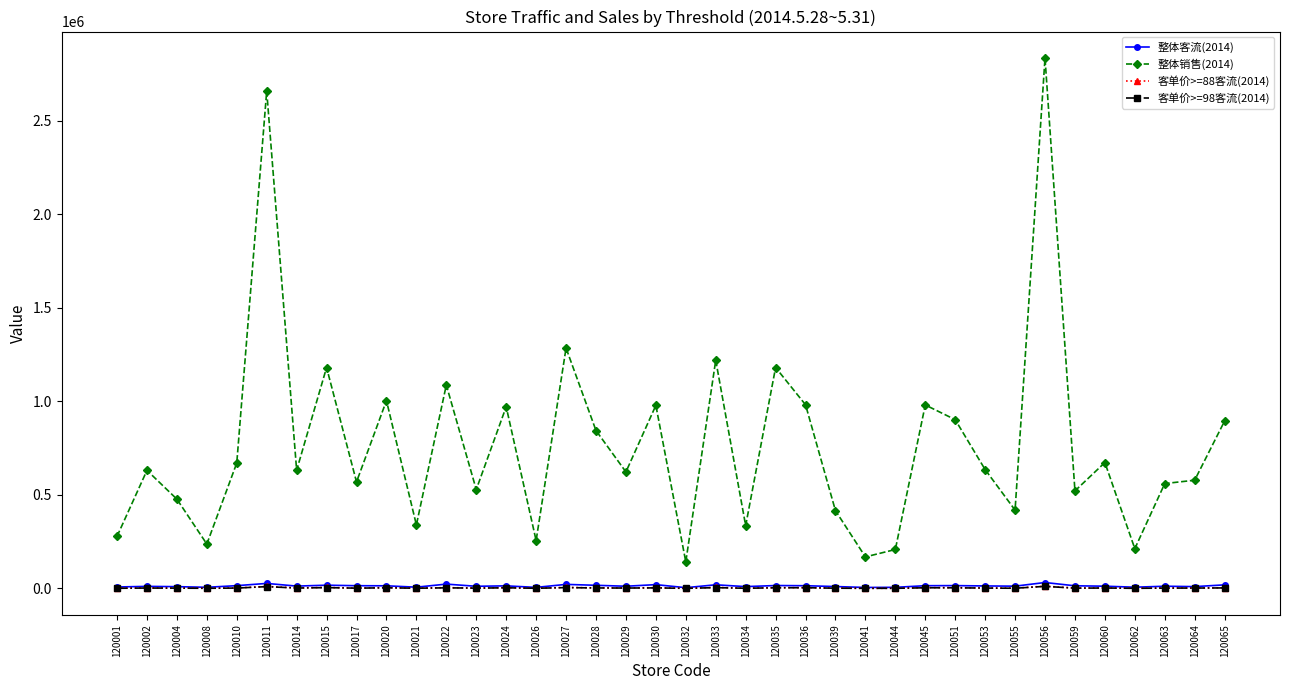

True or false: 客单价>=88客流(2014) and 整体销售(2014) intersect in this chart.

False